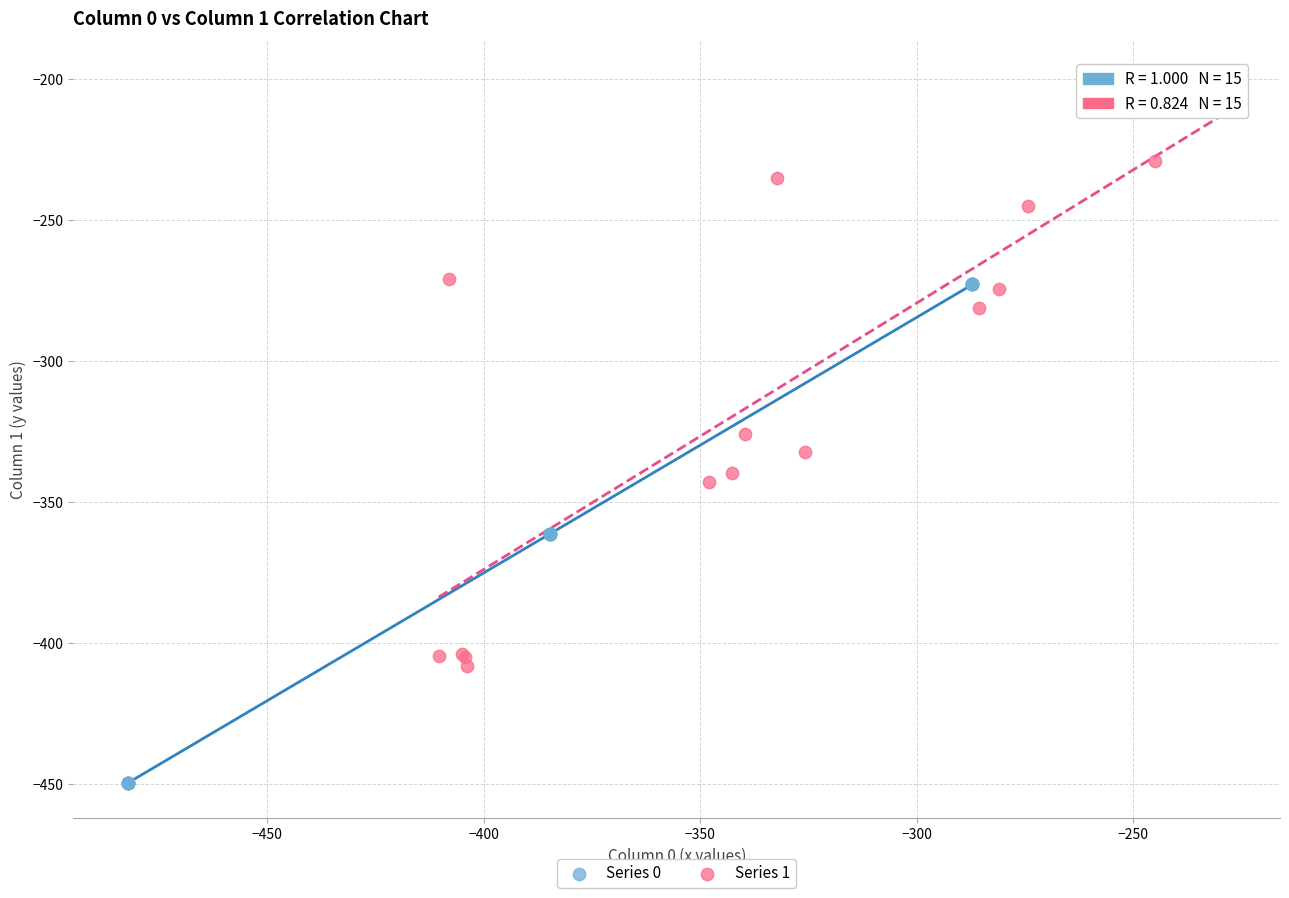

Which series contains the lowest Y value?

Series 0